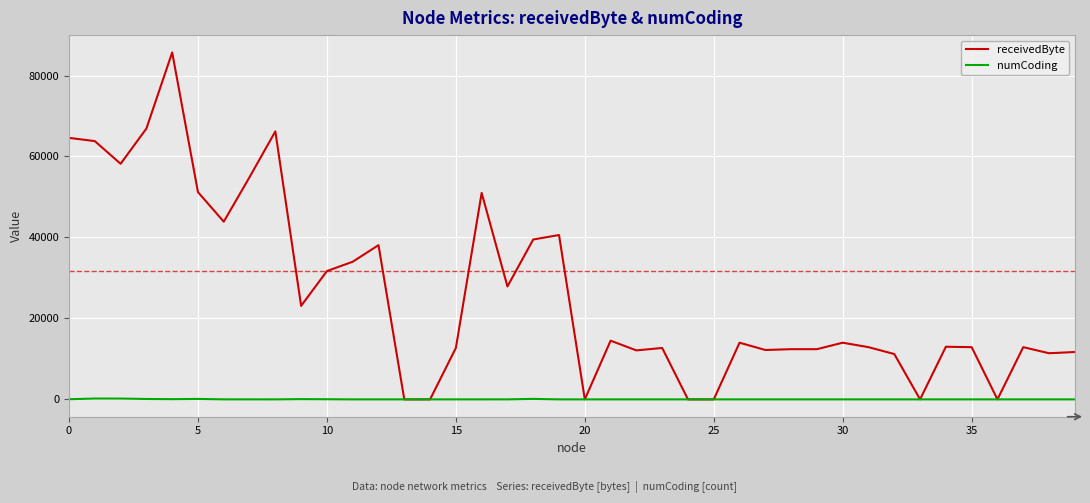

How many series are shown in this chart?

2